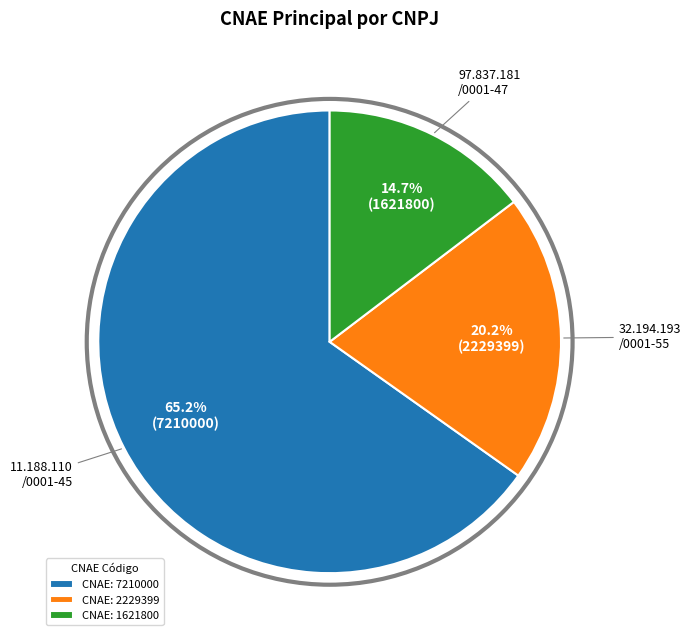

What is the largest slice in the pie chart?

CNAE: 7210000